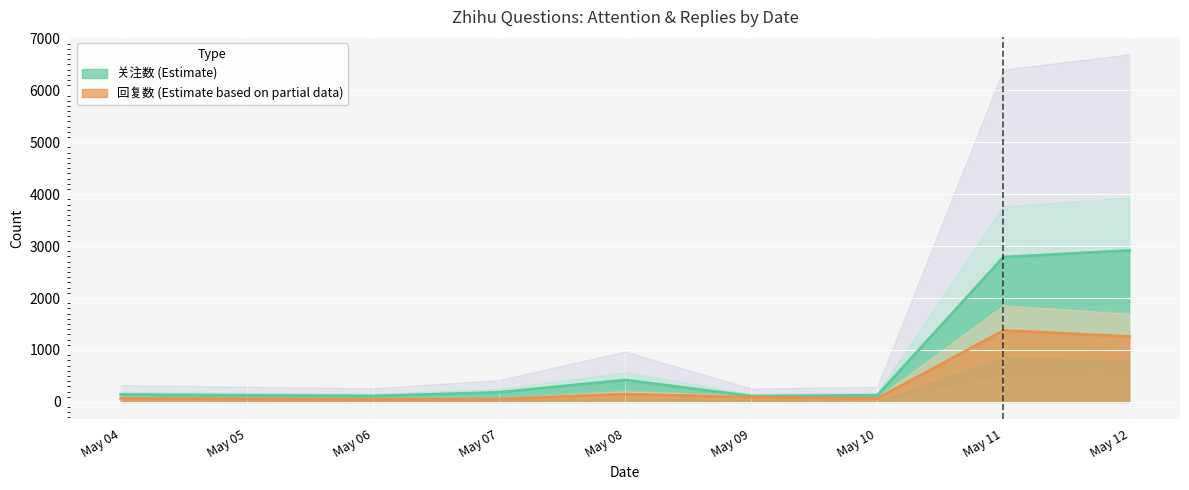

How many categories are shown in the chart?

23